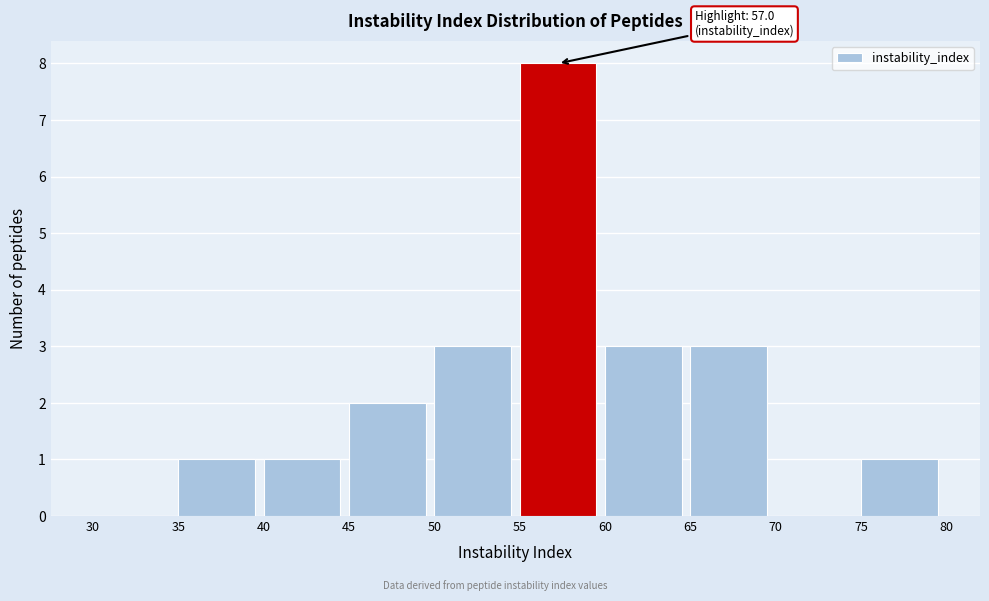

Which range on the x-axis has the tallest bar?

55 to 60